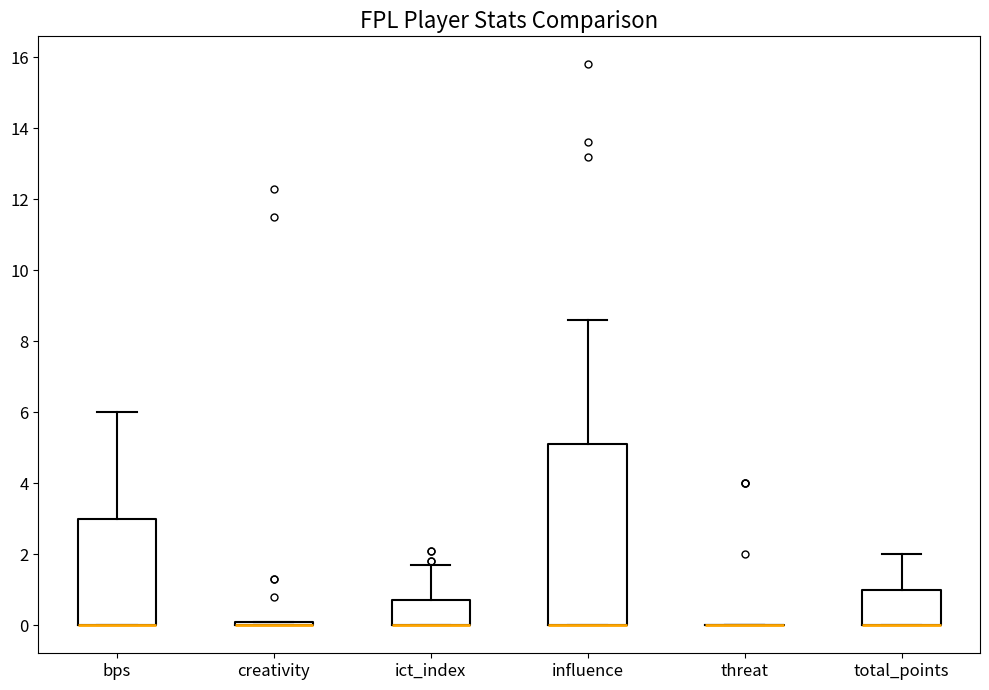

Which box is the tallest, from its lower edge to its upper edge?

influence